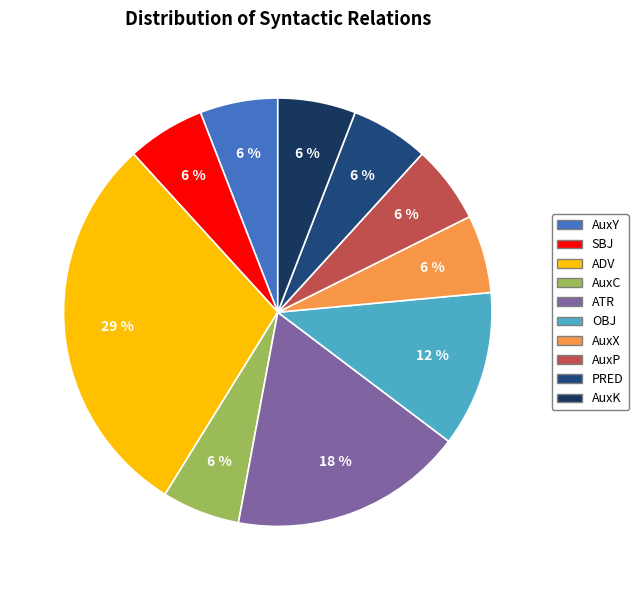

How many segments does this pie chart have?

10